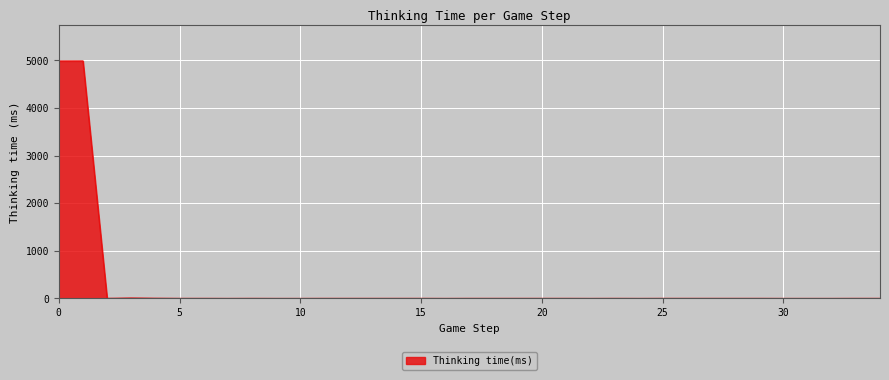

What is the maximum value shown in the chart?

4989